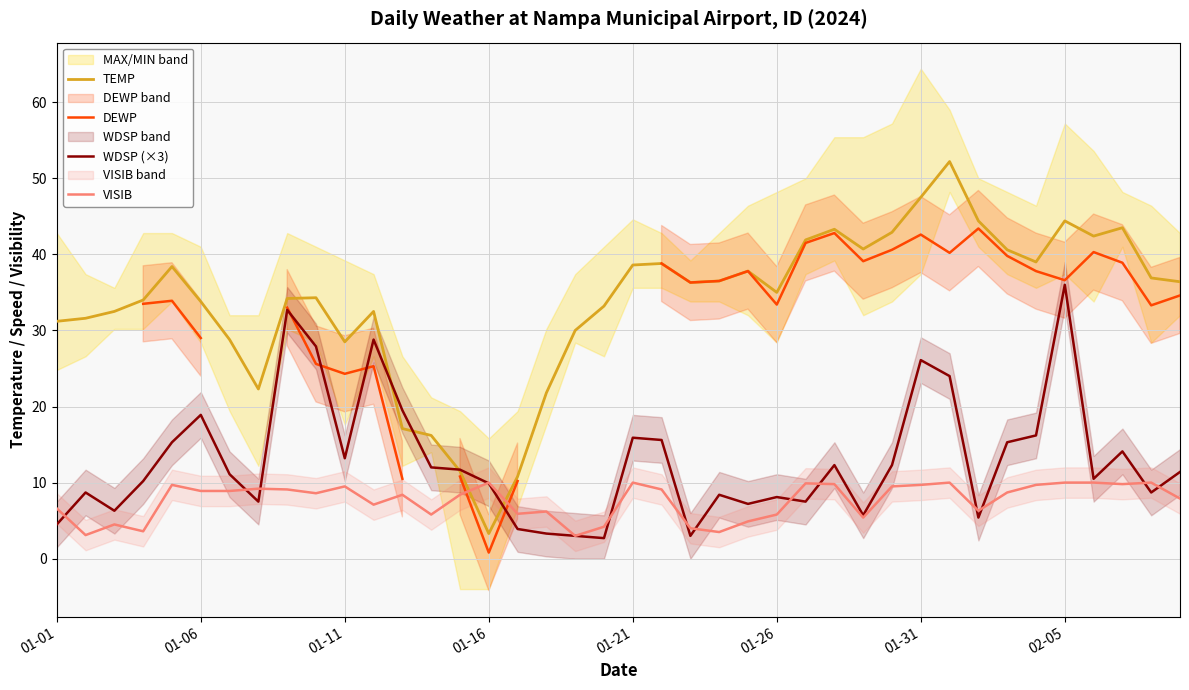

What value does the VISIB series have at 01-26?

5.8